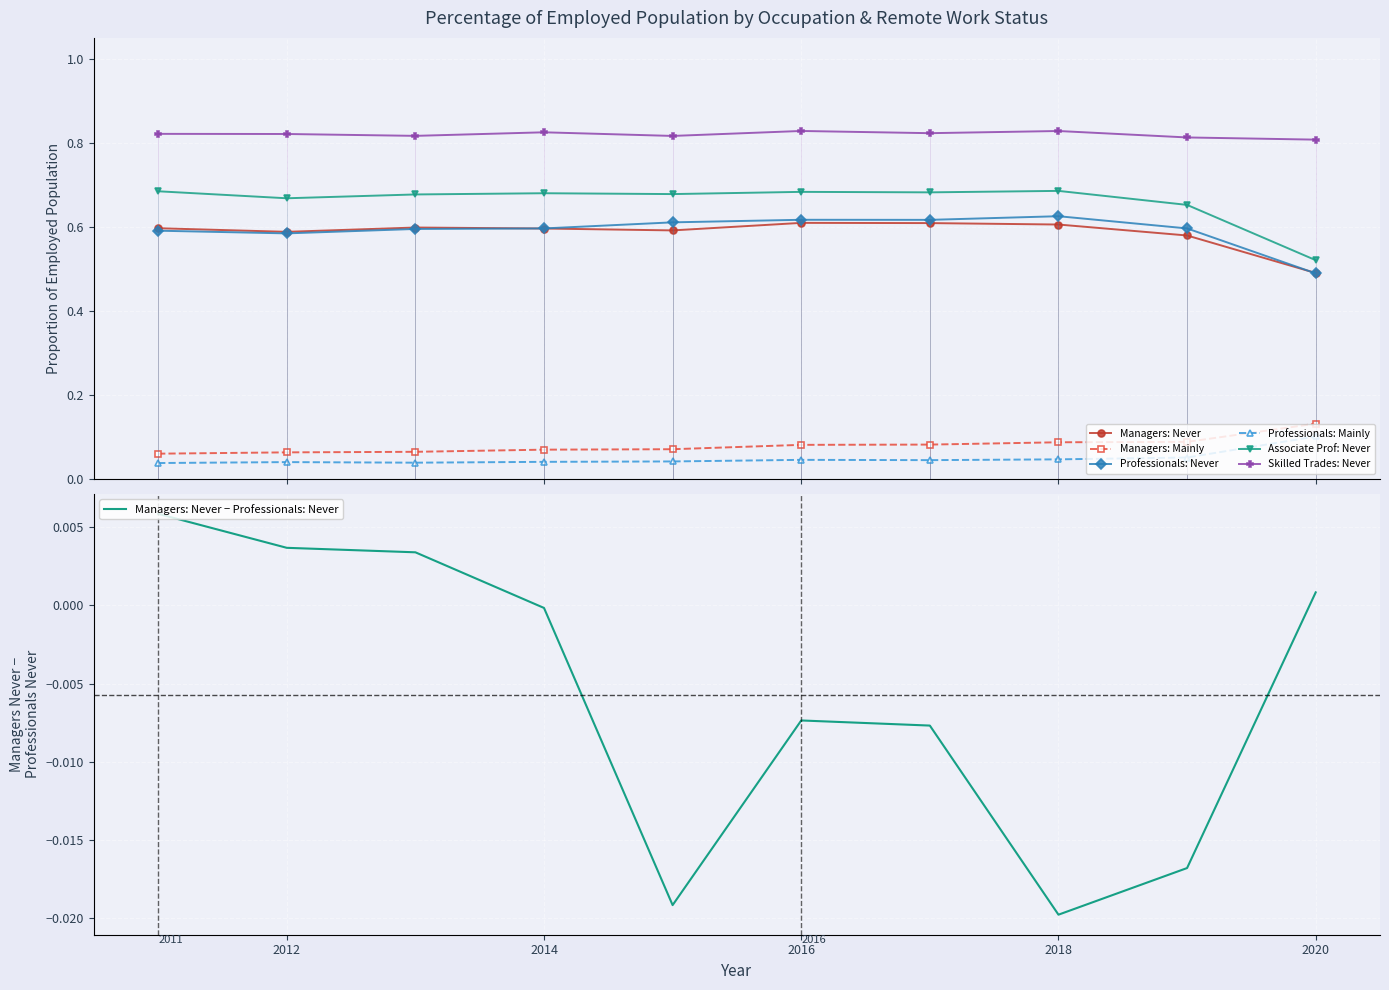

Which series changed the most between 2012 and 2014?

Associate Prof: Never